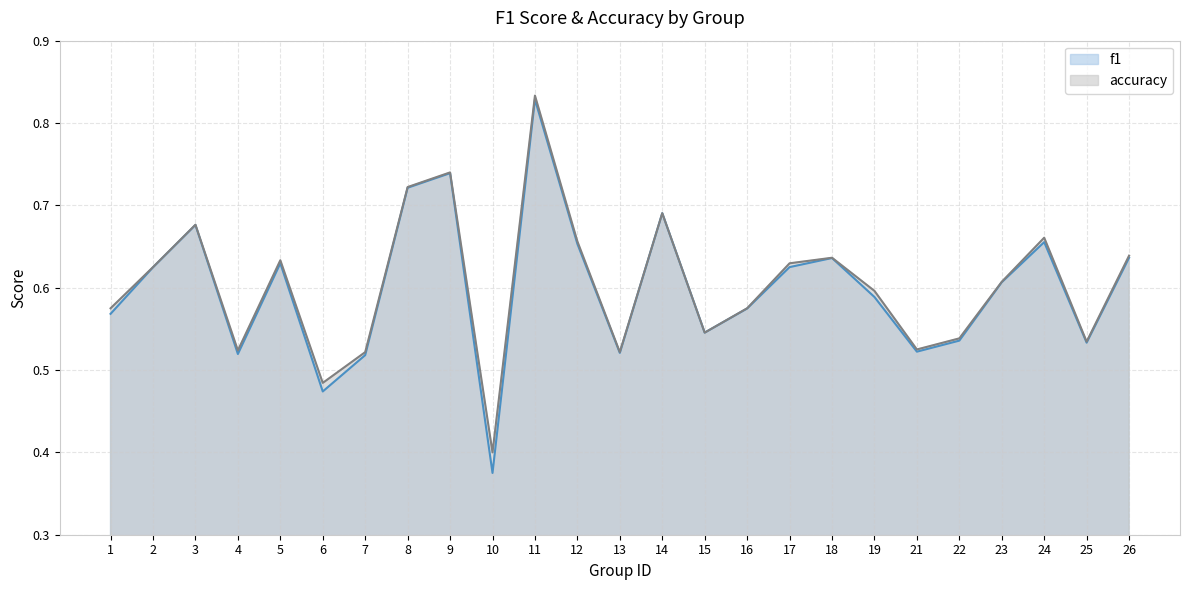

Reading right to left, list all the values displayed in this chart.

f1: 0.6	0.5	0.7	0.6	0.5	0.5	0.6	0.6	0.6	0.6	0.5	0.7	0.5	0.7	0.8	0.4	0.7	0.7	0.5	0.5	0.6	0.5	0.7	0.6	0.6
accuracy: 0.6	0.5	0.7	0.6	0.5	0.5	0.6	0.6	0.6	0.6	0.5	0.7	0.5	0.7	0.8	0.4	0.7	0.7	0.5	0.5	0.6	0.5	0.7	0.6	0.6